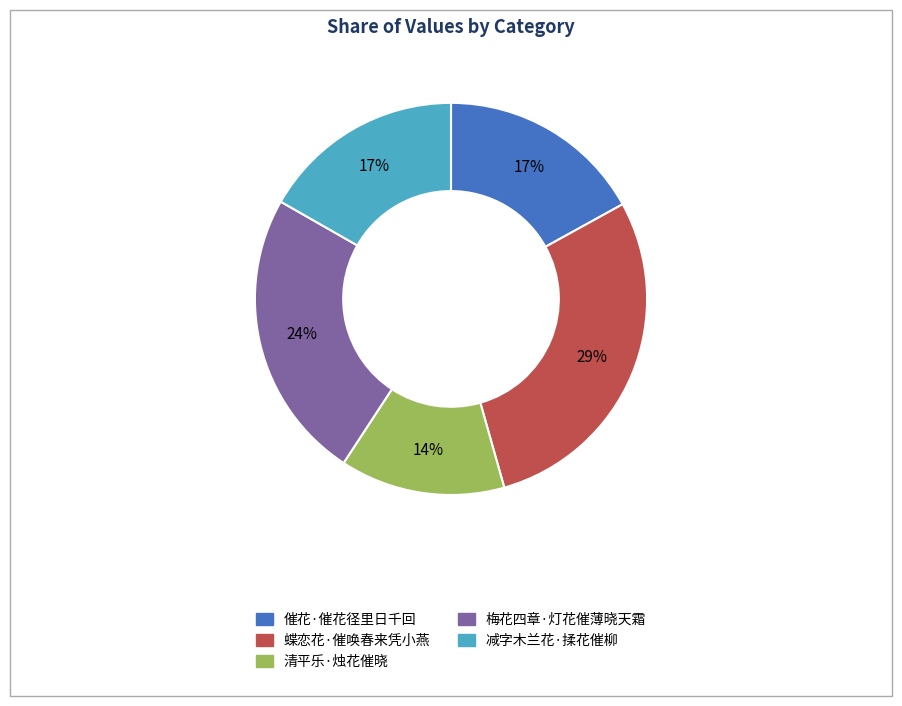

To the nearest percent, what is the difference between the largest and smallest slice percentages?

15%